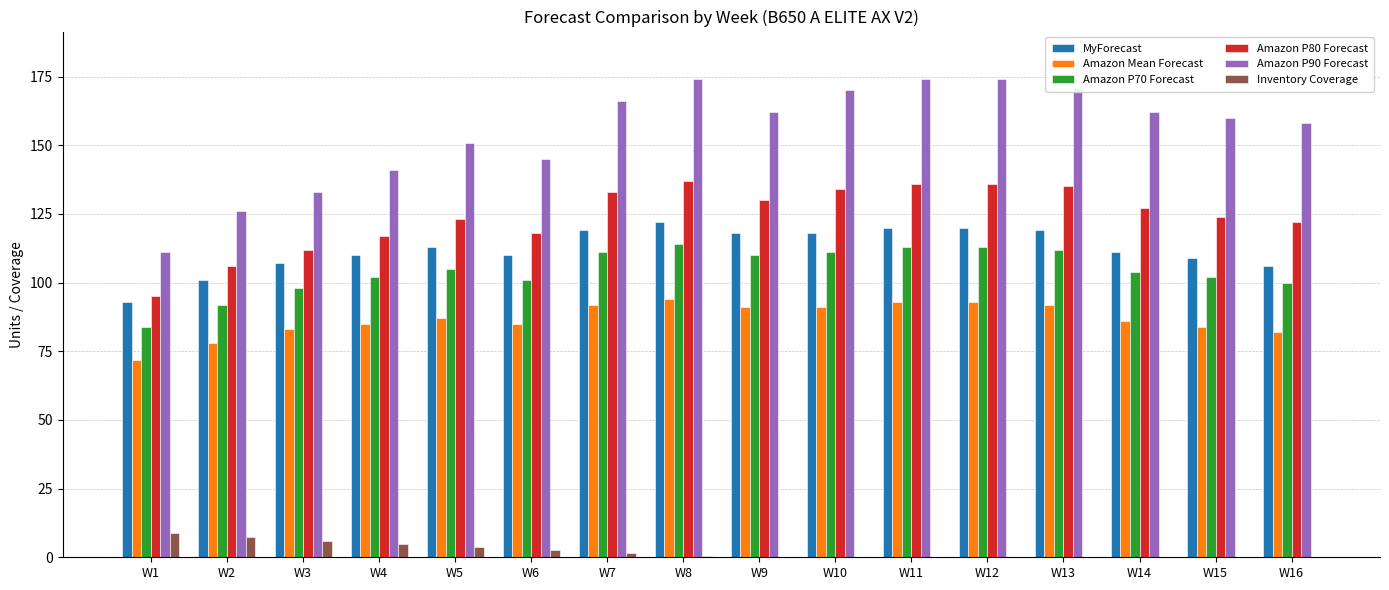

What is the average value of the Amazon Mean Forecast series?

86.8